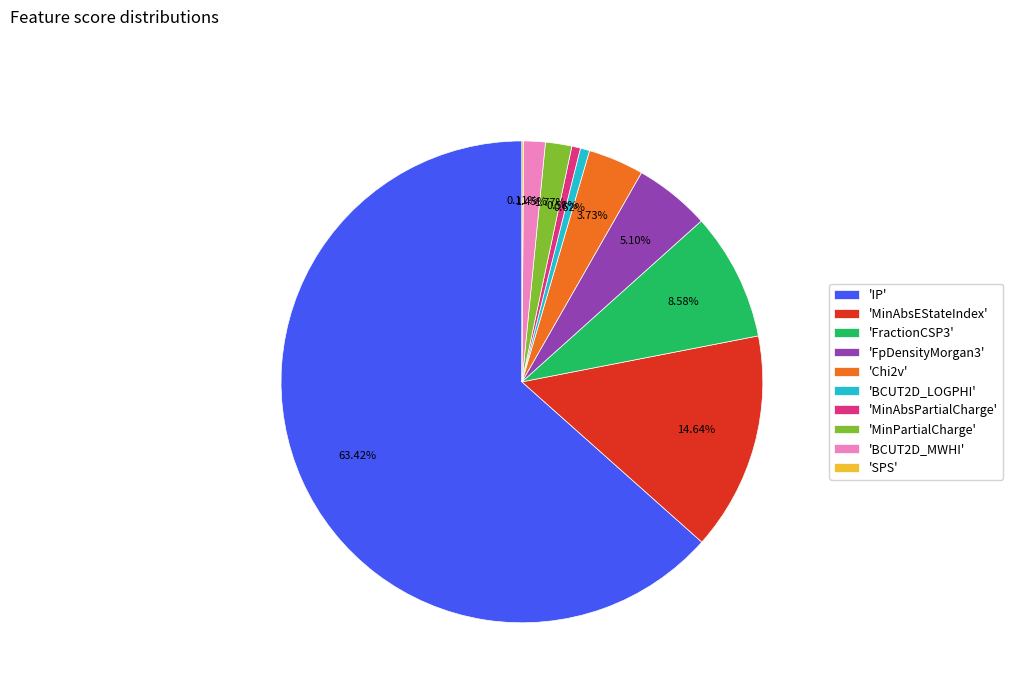

Which category has the biggest portion of the pie?

'IP'